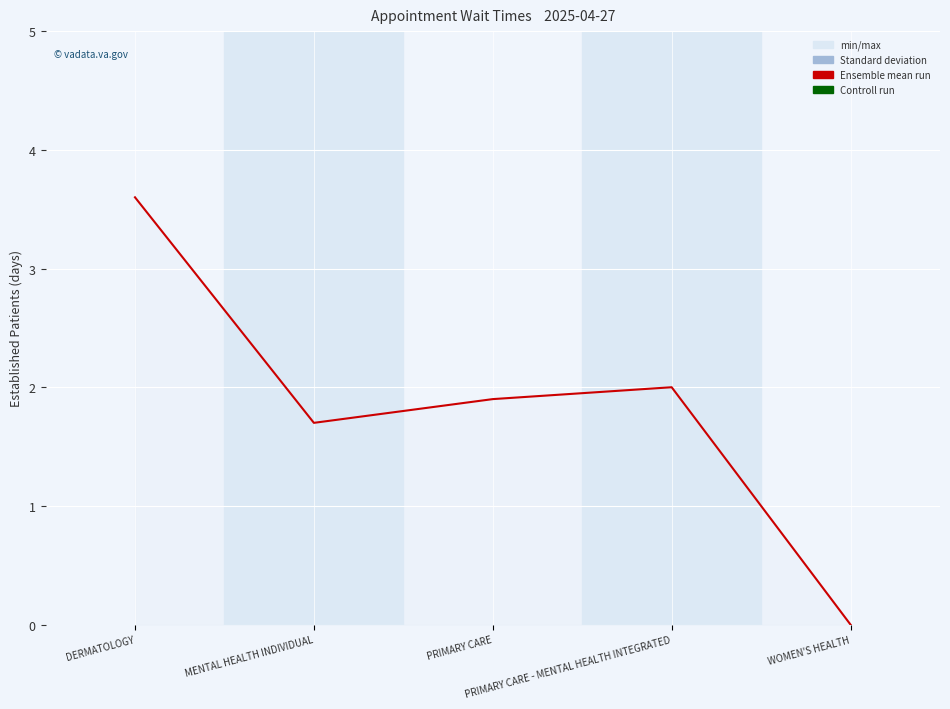

Count the number of categories in the chart.

5